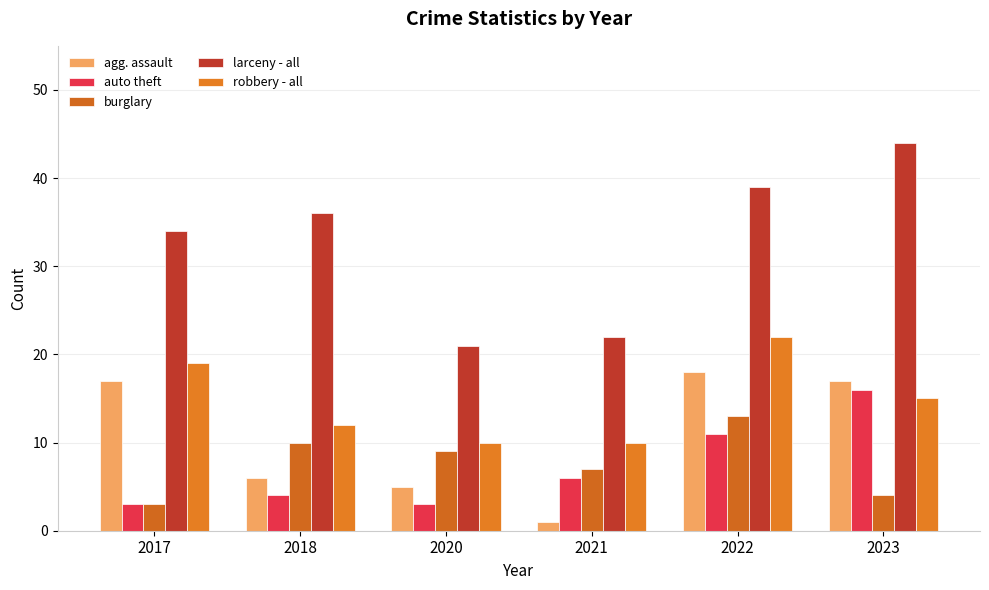

At how many categories does at least one series exceed 8?

6